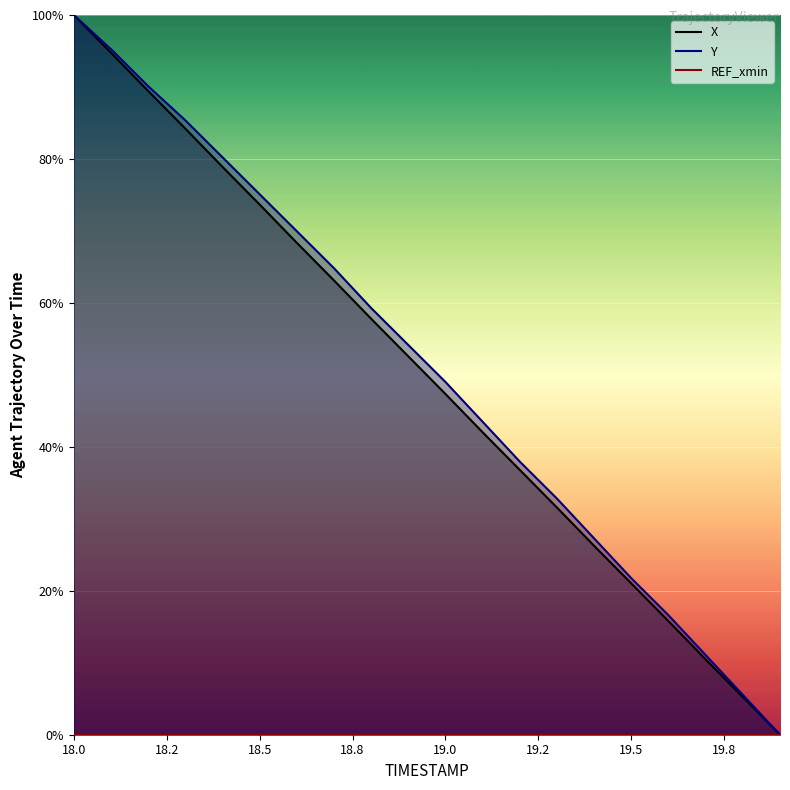

What position from the right is 19.9?

1